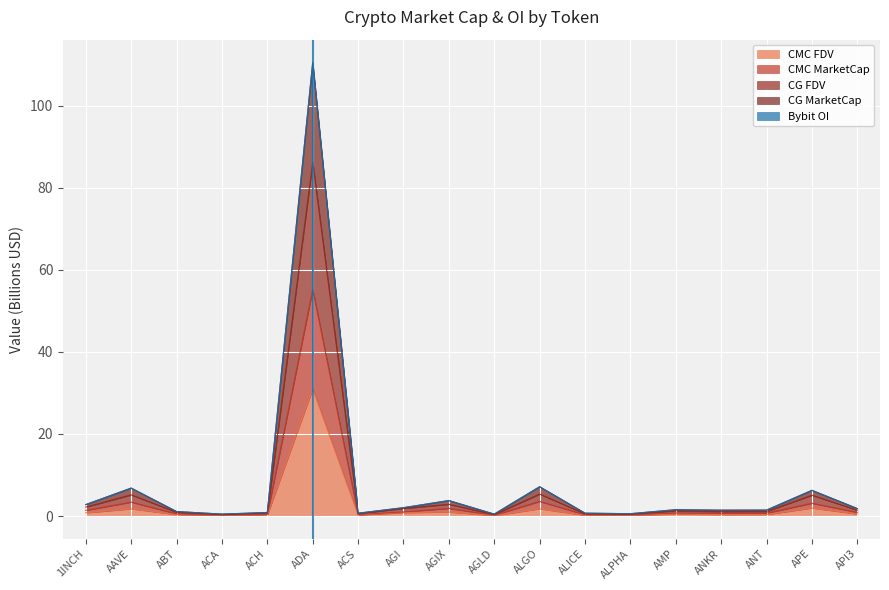

True or false: CG_FDV has a value of 1.2 at AGIX.

False